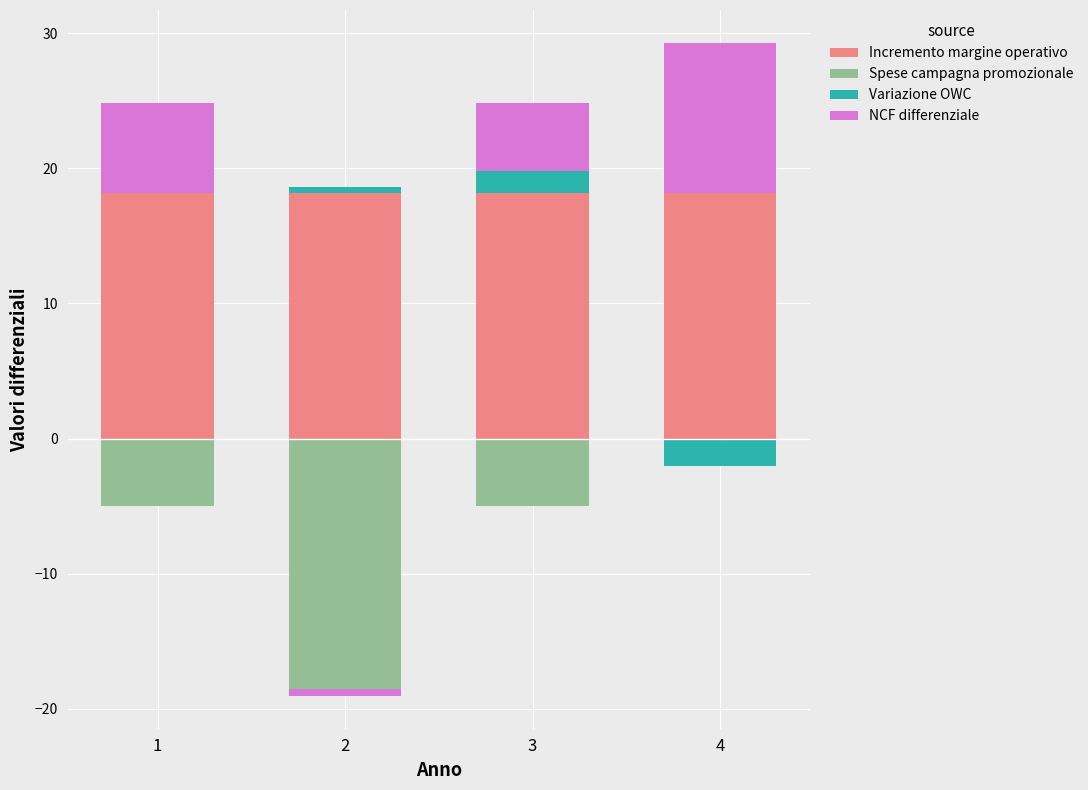

How many data points in NCF differenziale are above 6?

2